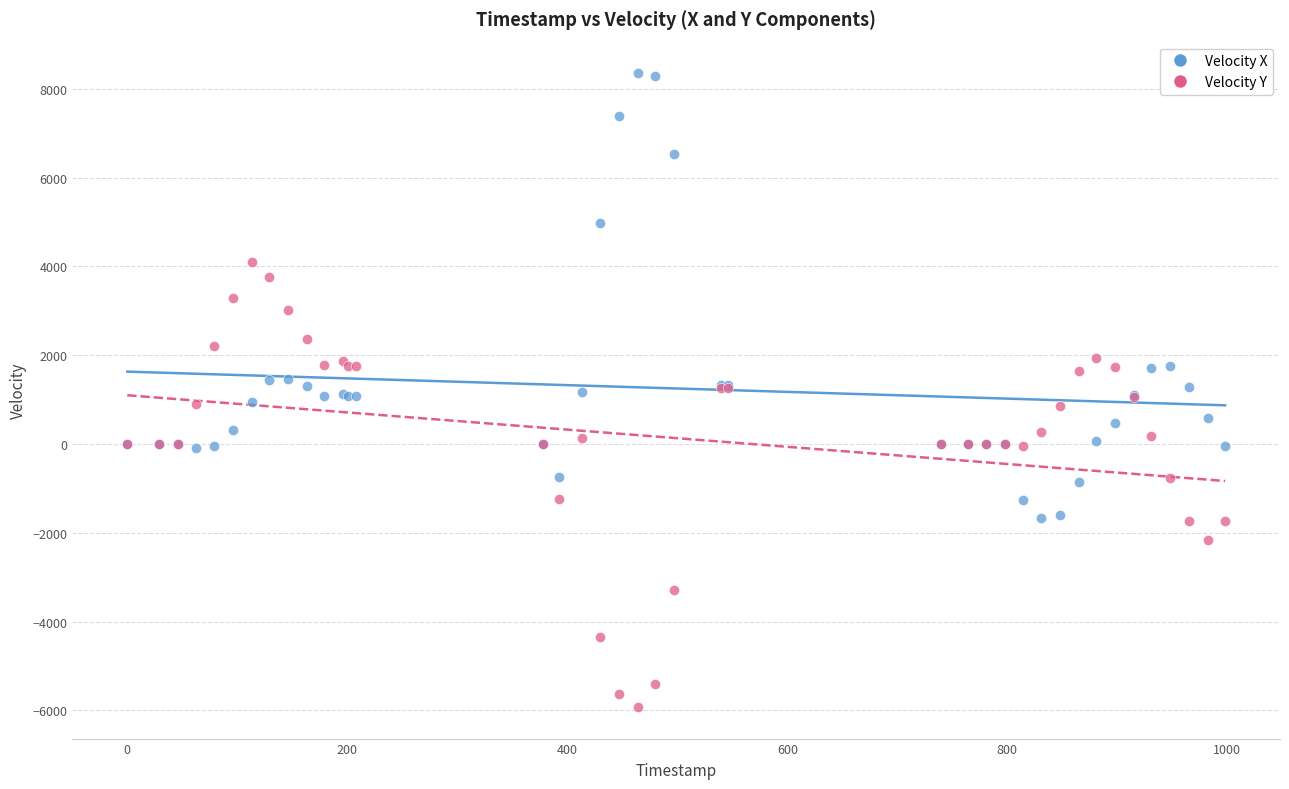

Which series contains the lowest Y value?

Velocity Y